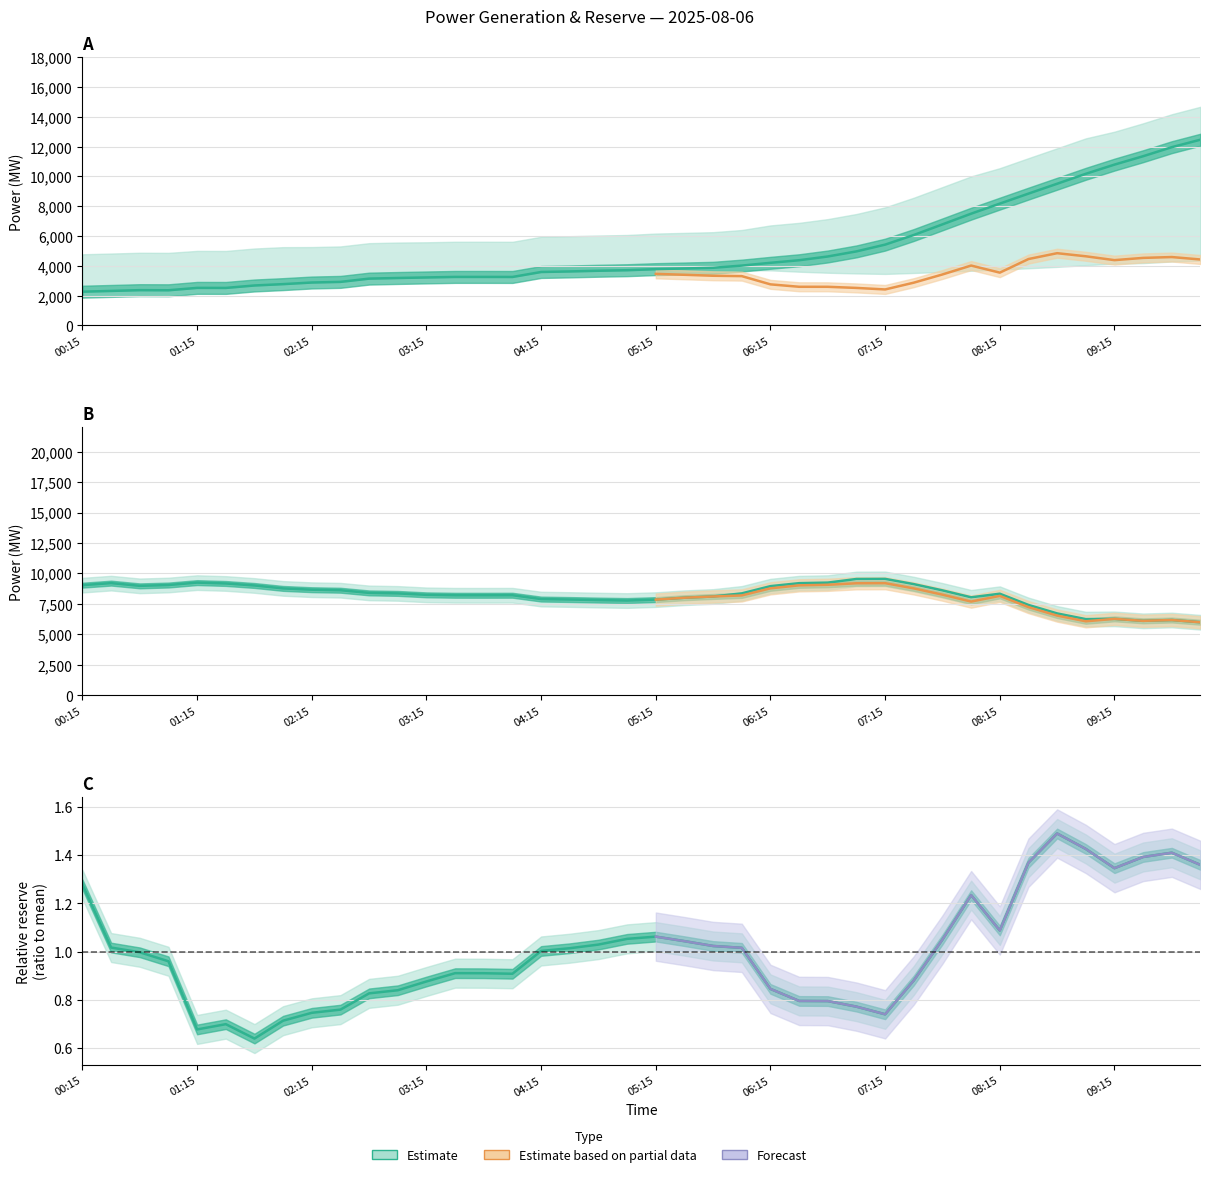

What value does the gen_jgw_jgm_jgz_jga series have at 08:45?

6718.0